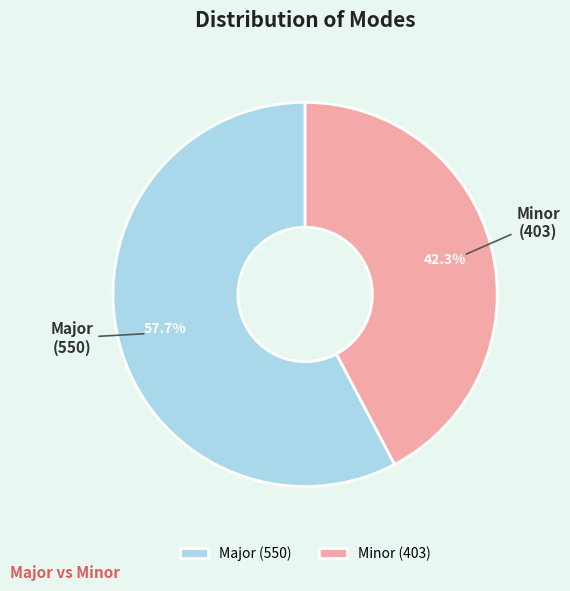

To the nearest percent, what is the difference between the Major and Minor slice percentages?

15%